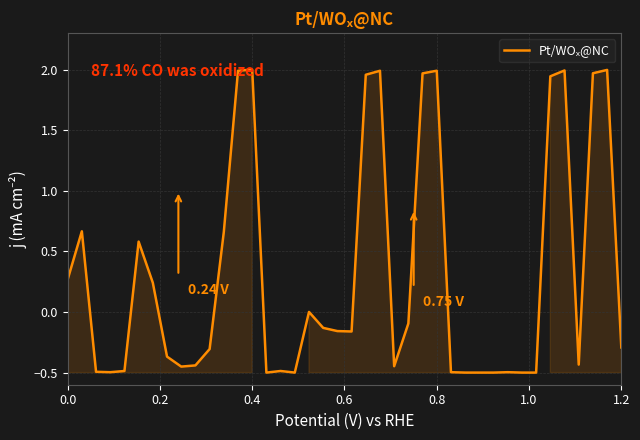

What is the difference between the maximum and minimum values?

2.5